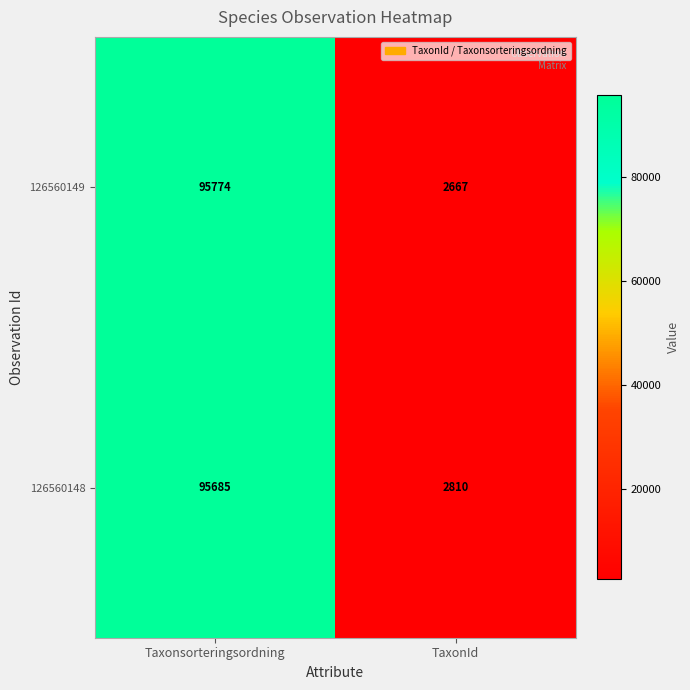

Is the value of 126560149 at Taxonsorteringsordning greater than the value of 126560148 at Taxonsorteringsordning?

Yes